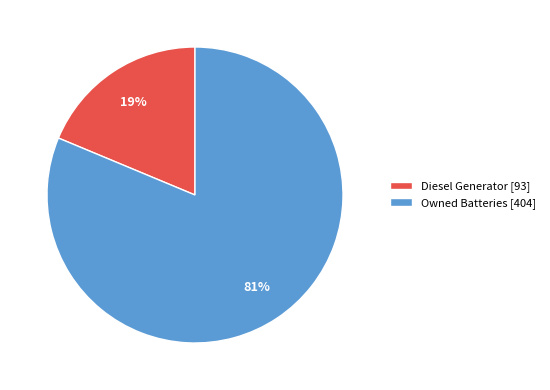

Which category has the smallest portion of the pie?

Diesel Generator [93]